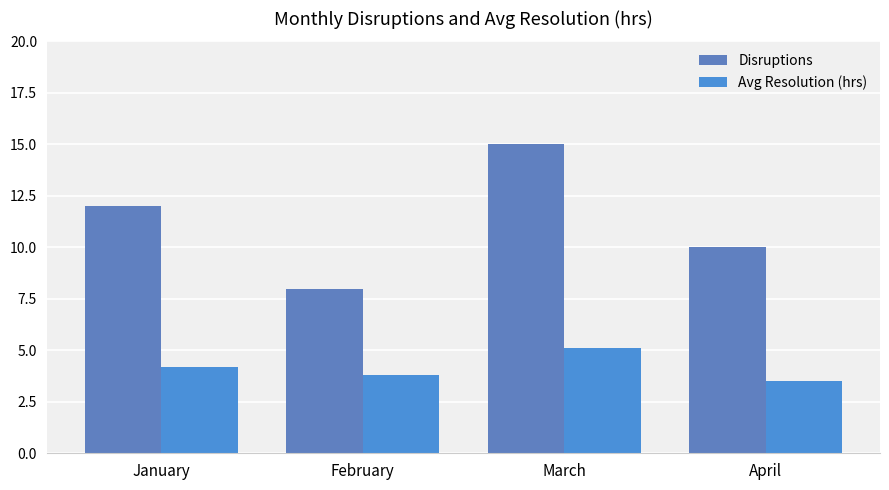

How many bars are there in total?

8